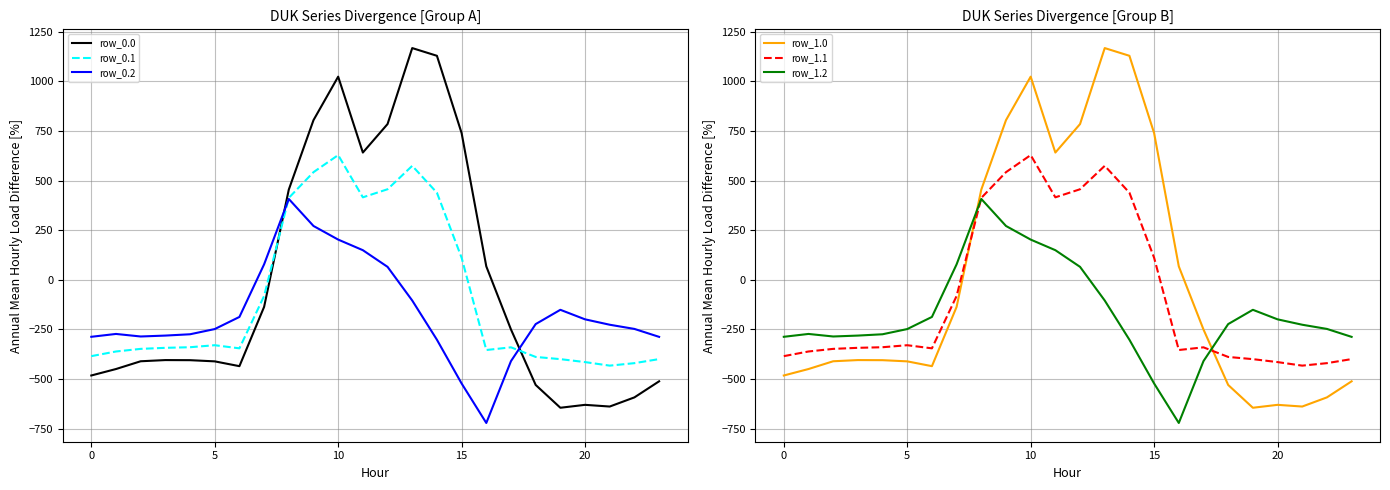

How many intersections are there between row_0.2 and row_1.1?

2